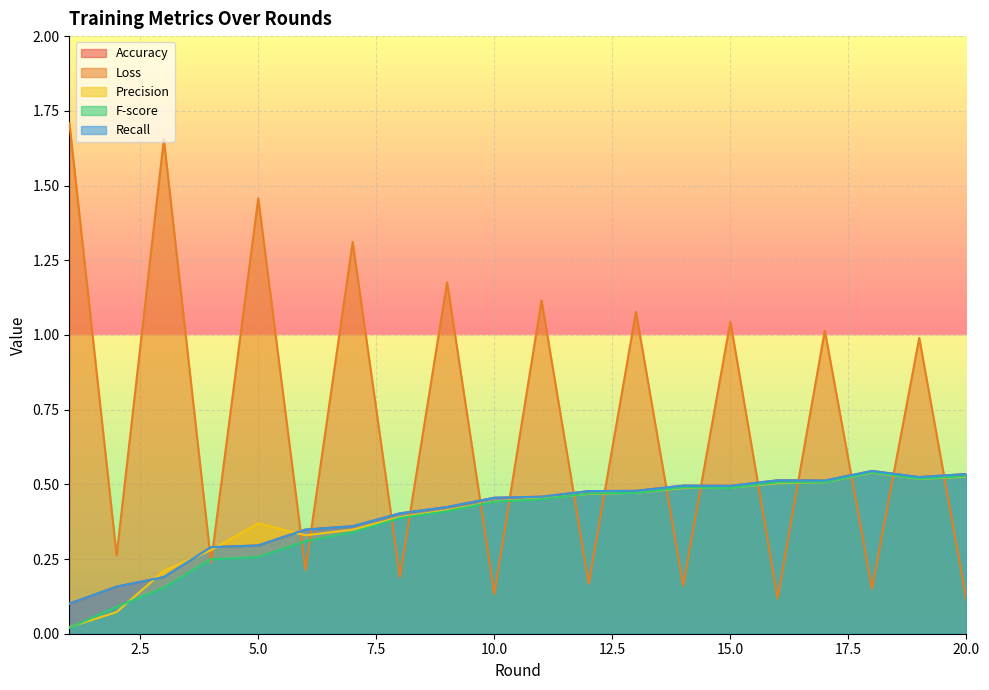

What is the value of the Precision point at the 9th from the left?

0.4